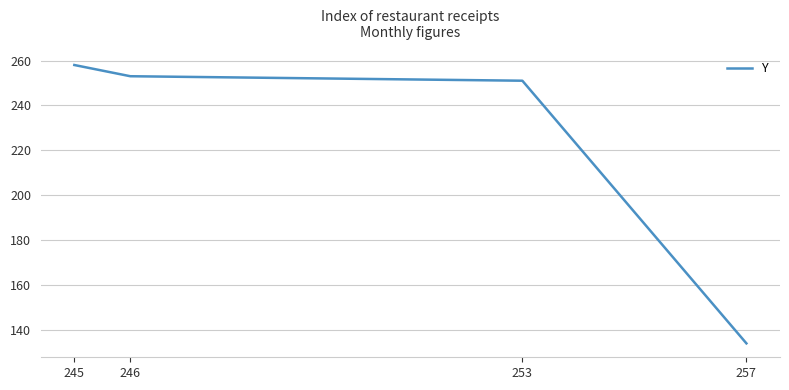

Is this an area chart (filled region under the line)?

No